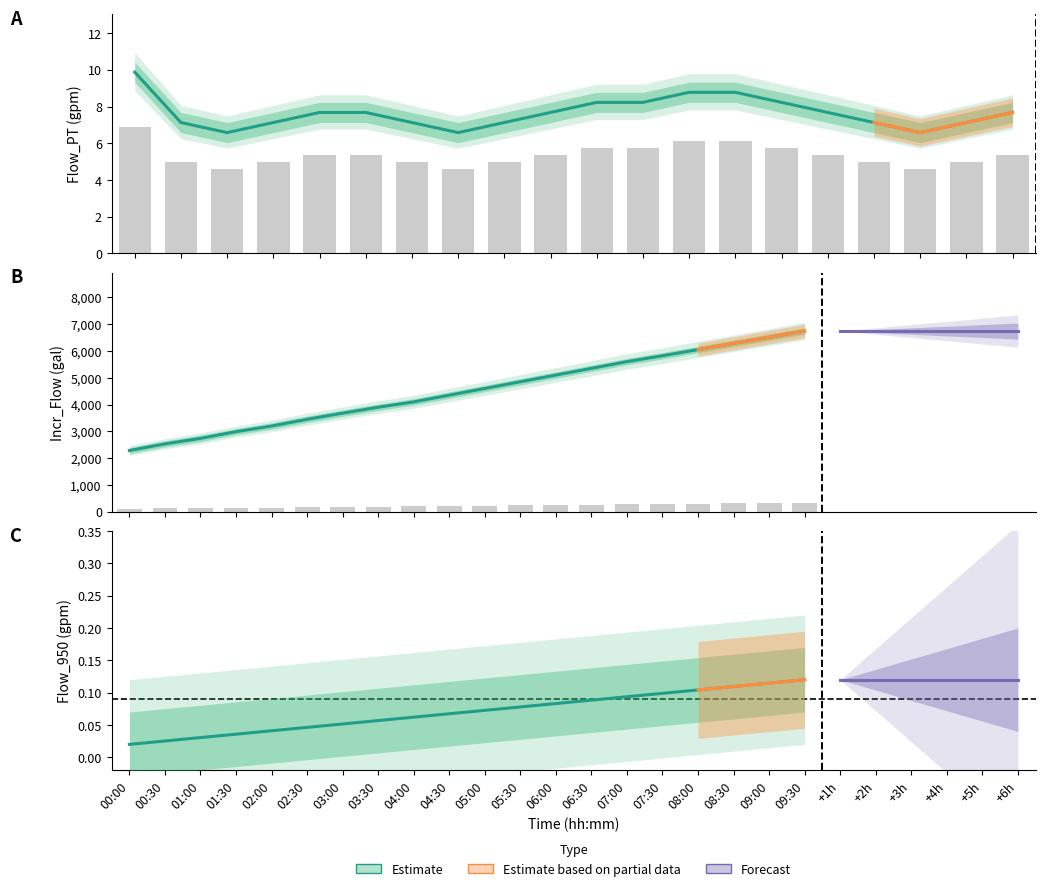

What is the total value across all series at 02:30?

3457.7